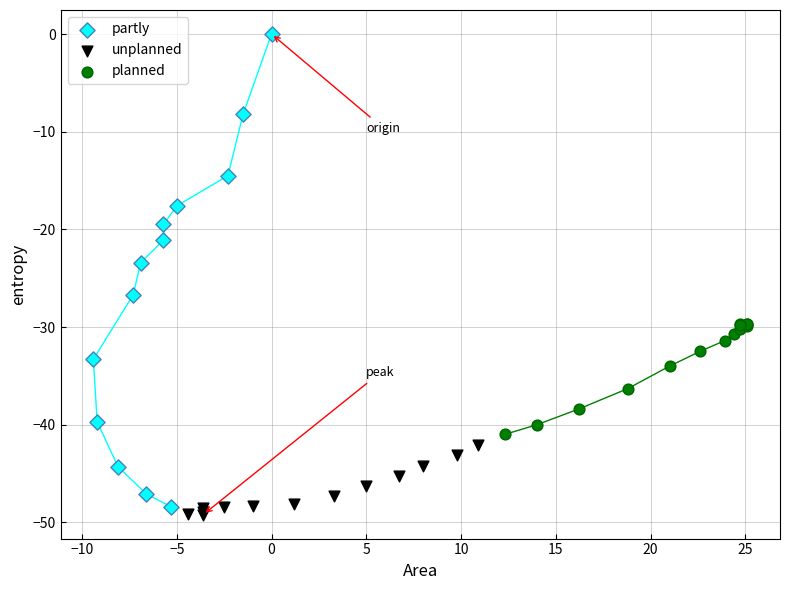

Which series contains the lowest Y value?

unplanned